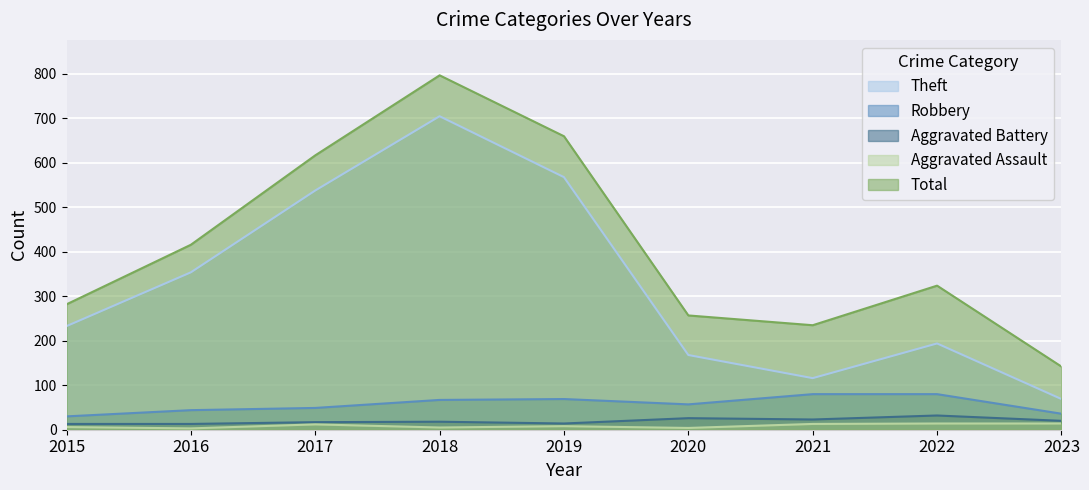

Reading left to right, transcribe all the data shown in this chart.

Theft: 233	354	538	705	568	168	116	194	69
Robbery: 30	44	49	67	69	57	80	80	36
Aggravated Battery: 13	13	17	18	14	26	23	32	20
Aggravated Assault: 6	3	12	5	8	4	13	14	14
Total: 282	416	617	797	660	257	235	324	142